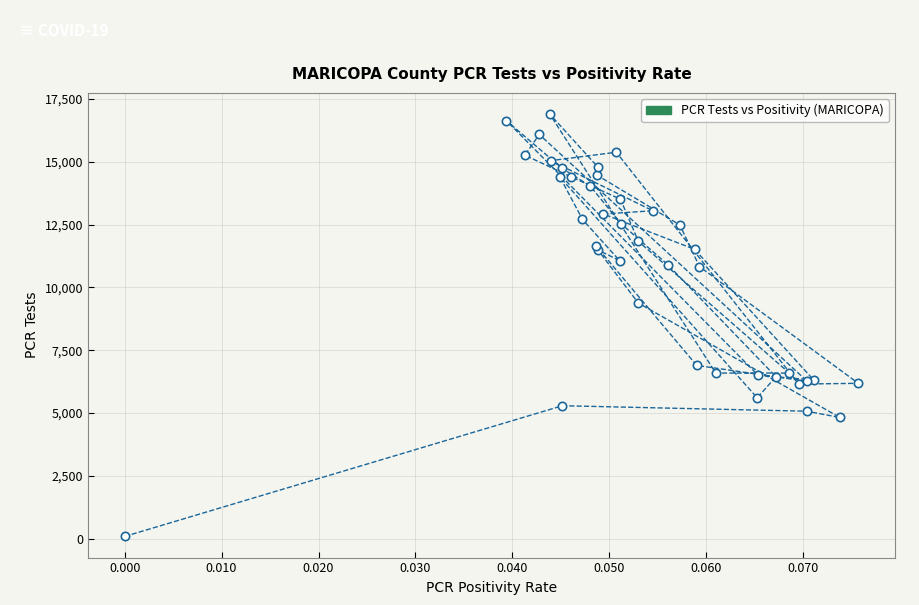

What Y value in the scatter plot is closest to 8495?

9380